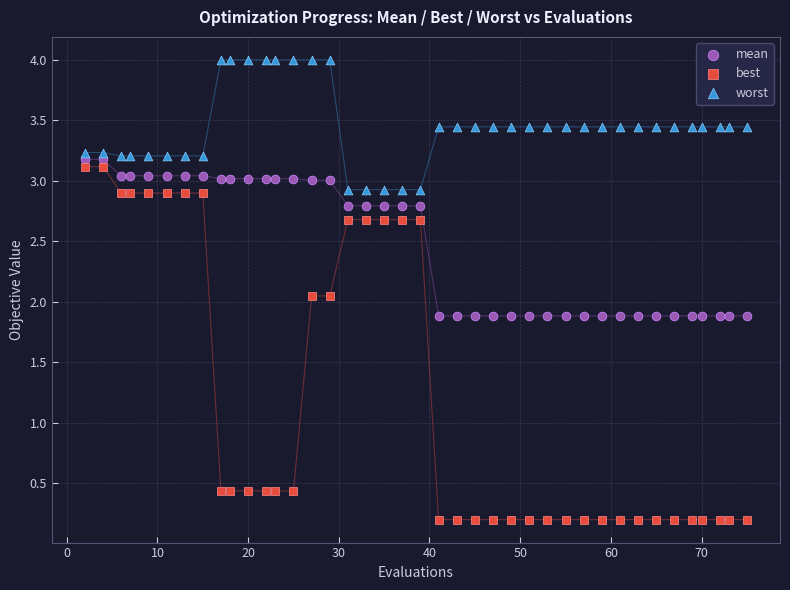

What are all the series names shown in the legend?

mean, best, worst